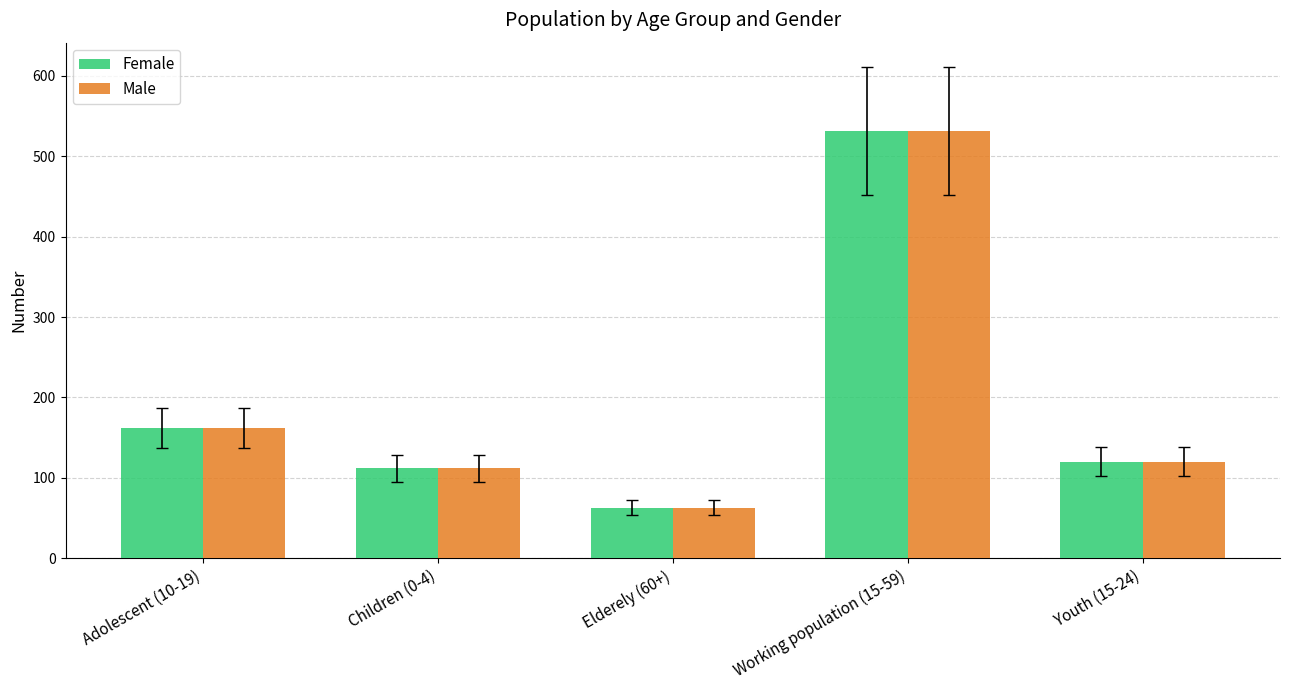

Reading right to left, transcribe all the data shown in this chart.

Female: 120	531	63	112	162
Male: 120	531	63	112	162